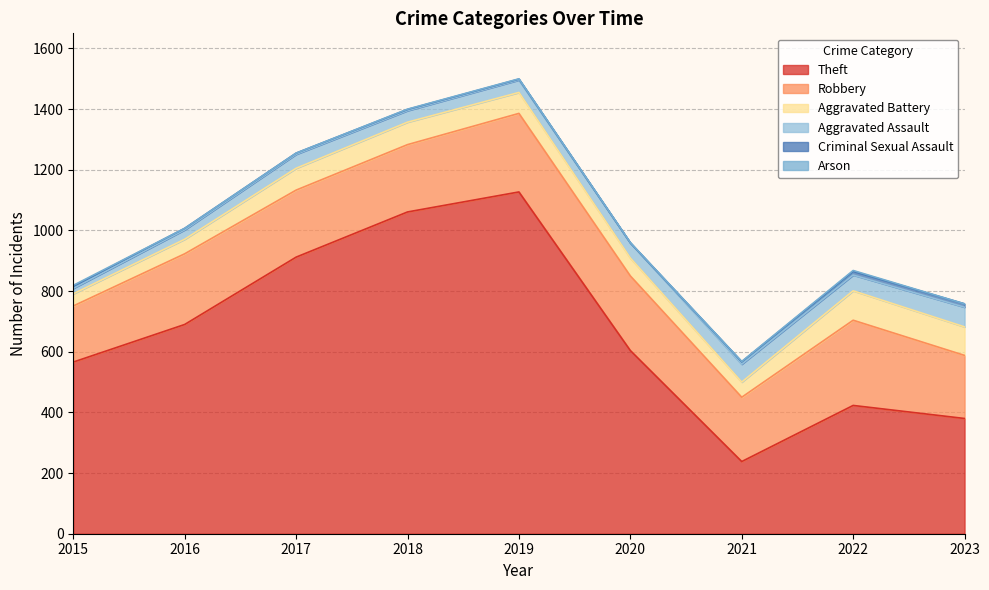

What is the total value across all series at 2020?

960